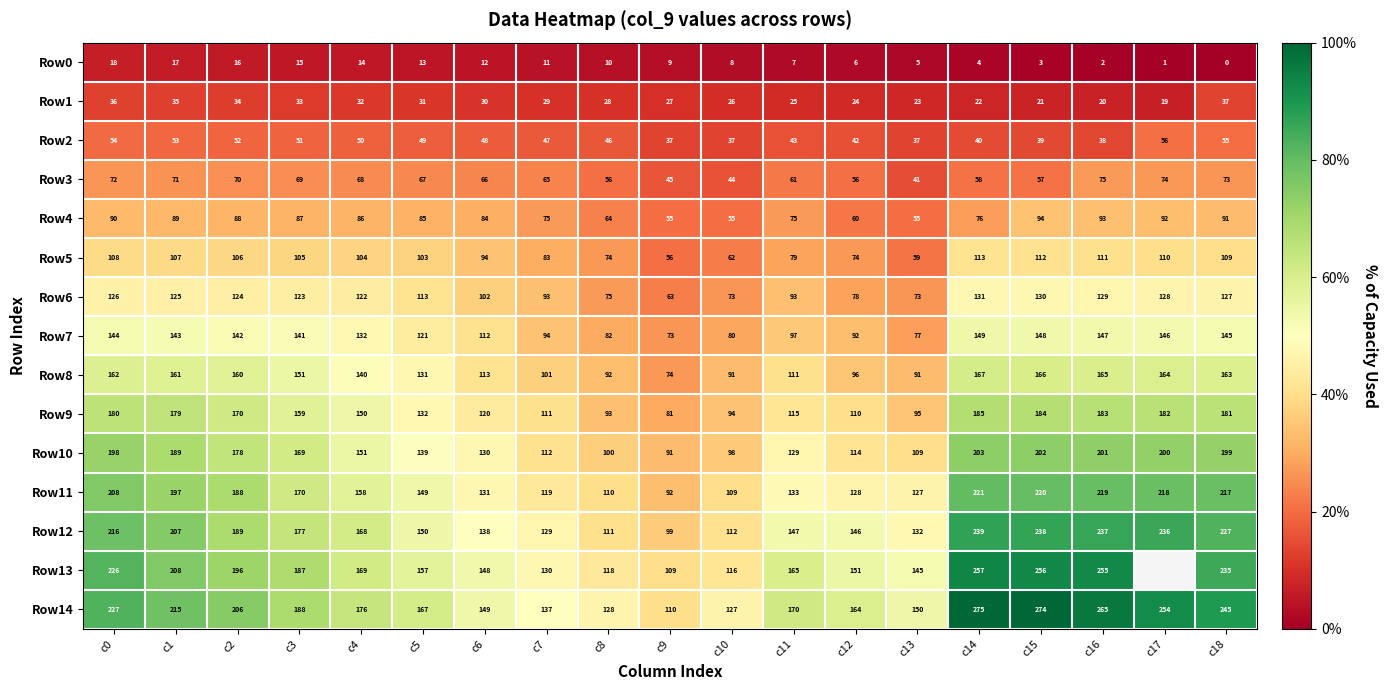

Is it true that Row13 equals 235 at c18?

True